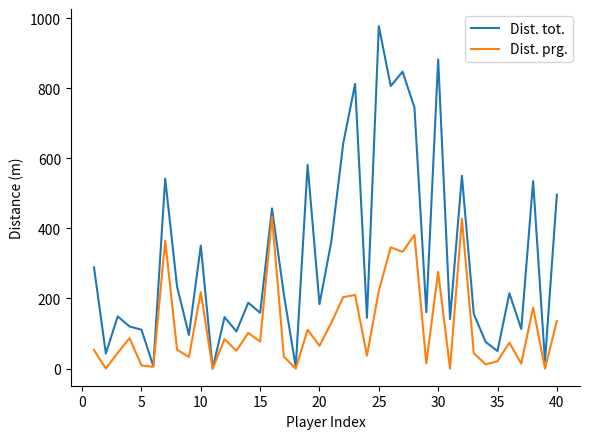

Count the number of data series in this chart.

2